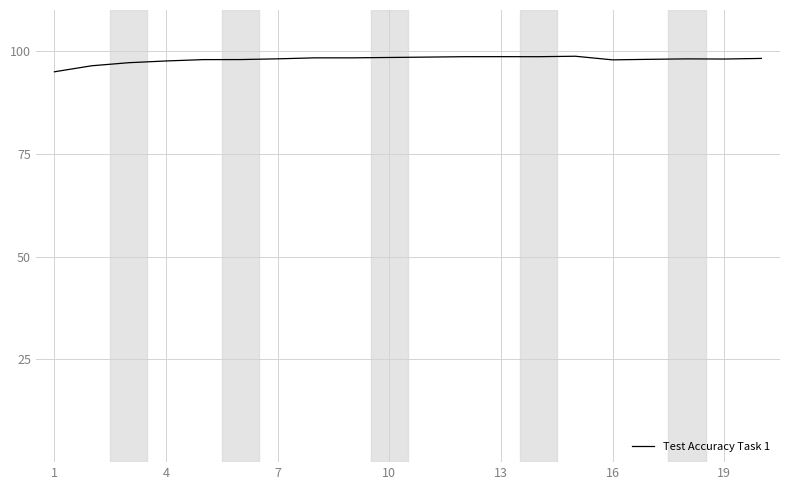

What is the maximum value shown in the chart?

98.8